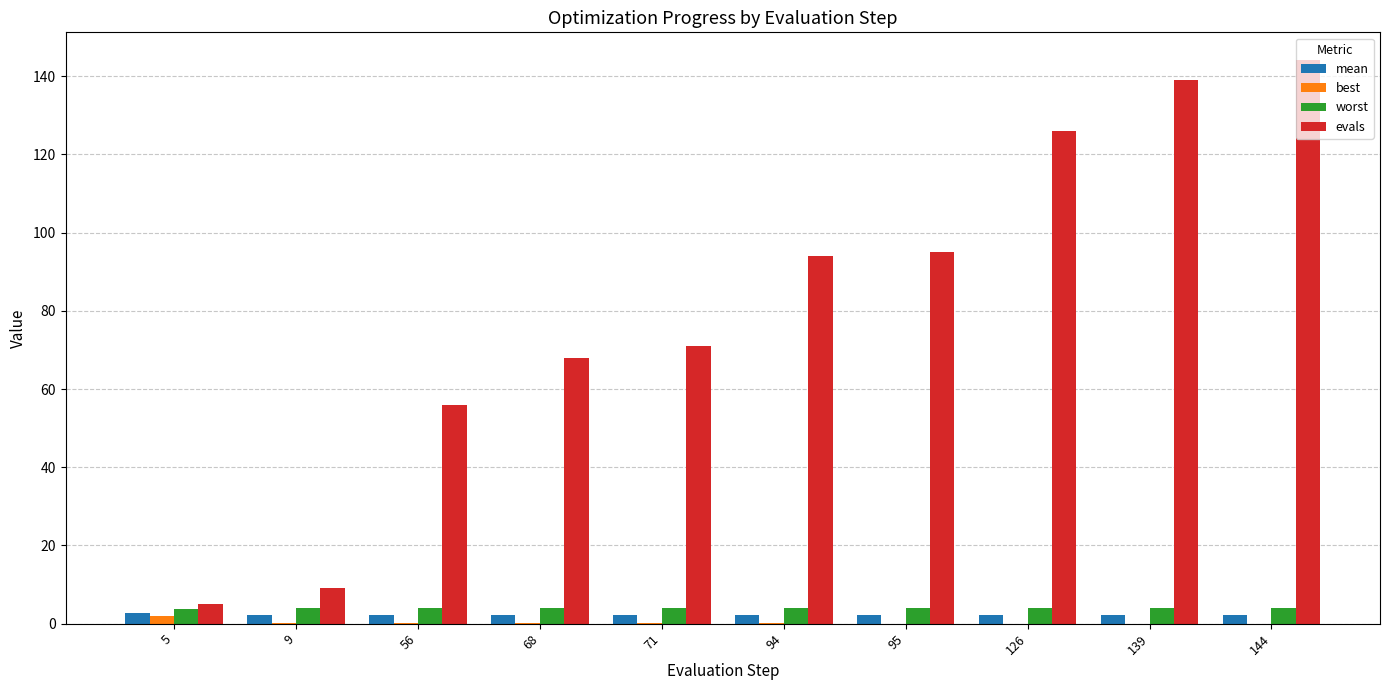

What is the highest value of the evals series?

144.0